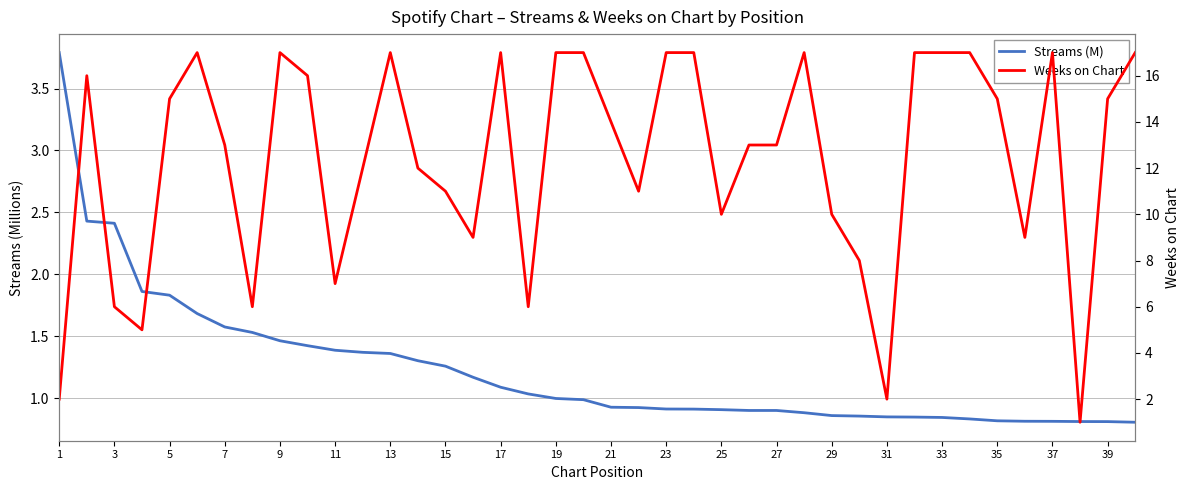

In Weeks on Chart, how many points are lower than both neighbors (excluding endpoints)?

10